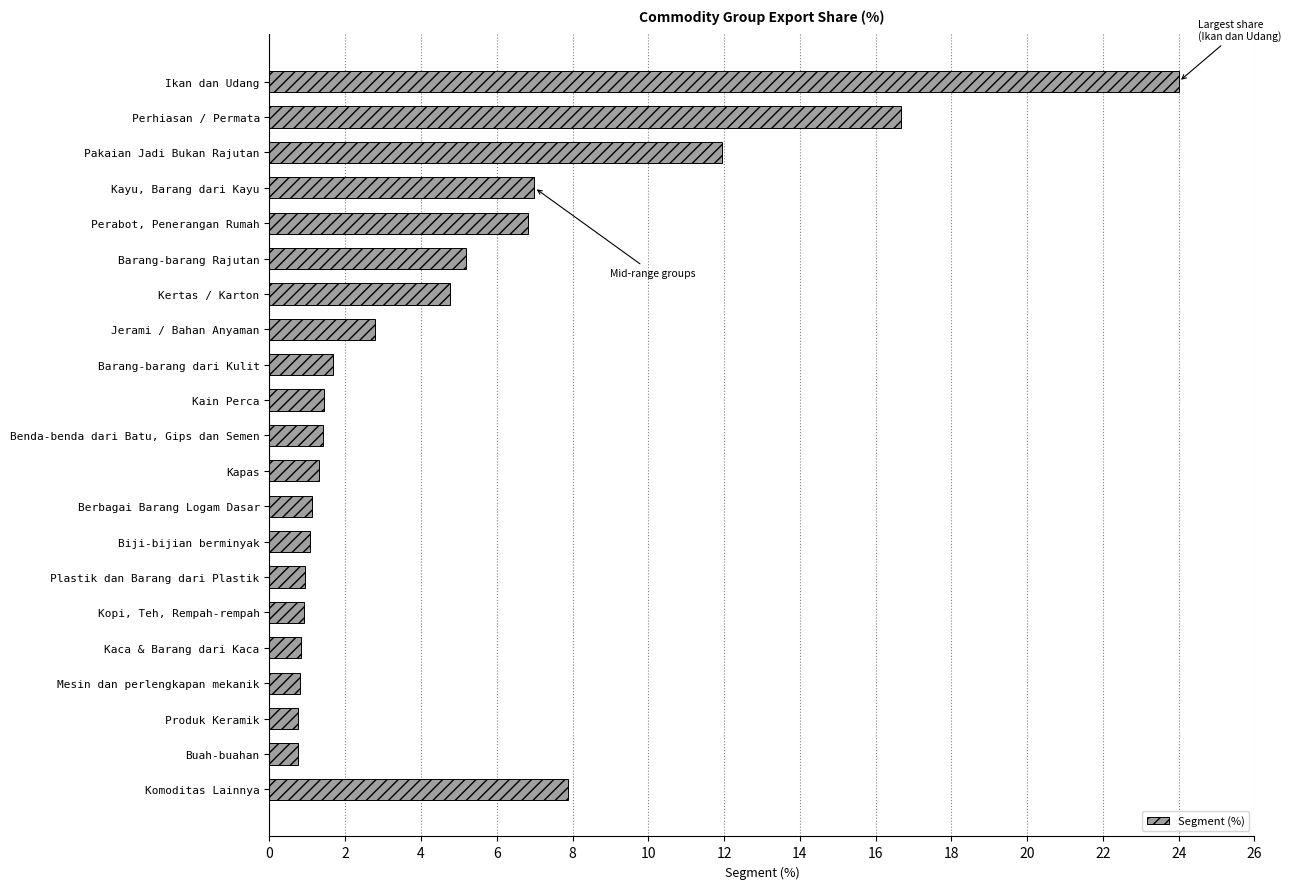

What is the label of the 12th bar from the bottom?

Kain Perca